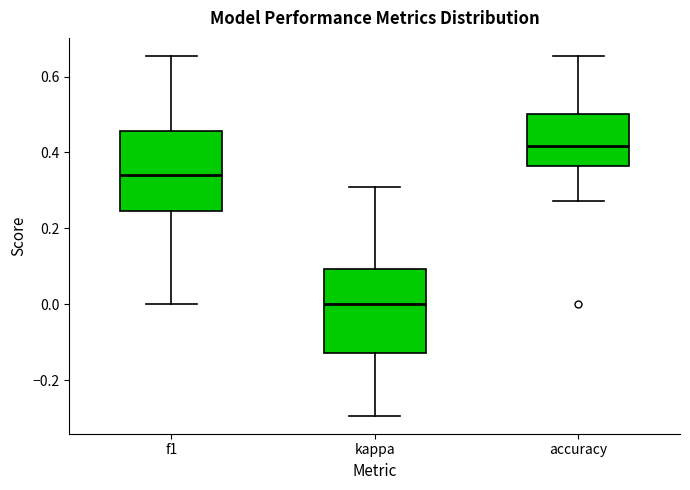

Reading left to right, read every box against the y-axis: the position of its median line, the range the box covers, and the ends of its whiskers. The values are not printed on the chart, so give them approximately, as read against the axis.

f1: median 0.34, box 0.24 to 0.46, whiskers 0.00 to 0.66
kappa: median 0.00, box -0.12 to 0.10, whiskers -0.30 to 0.30
accuracy: median 0.42, box 0.36 to 0.50, whiskers 0.28 to 0.66